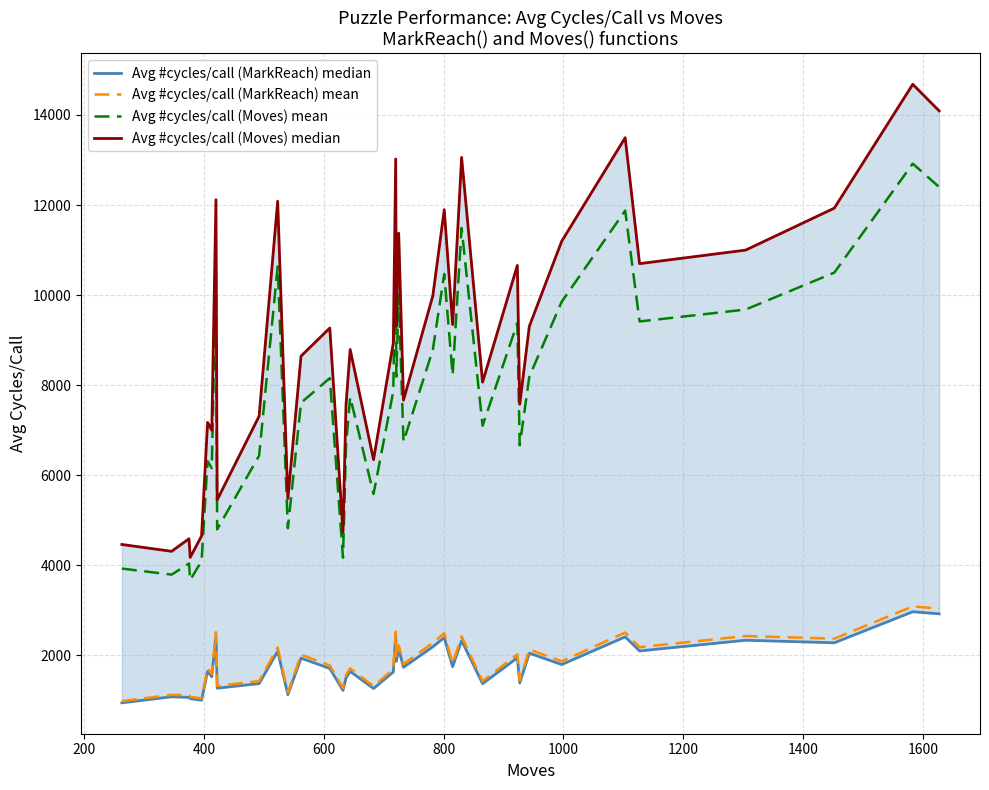

Reading left to right, extract all data points from this chart.

Avg #cycles/call (MarkReach) median: 947.6	1081.5	1068.4	1041.4	1004.9	1646.3	1525.4	2418.2	1272.1	1373.9	2090.0	1128.9	1938.7	1710.2	1221.4	1498.1	1644.1	1265.5	1632.2	2429.2	1871.3	2140.4	1736.9	2191.8	2395.4	1749.3	2329.7	1371.9	1946.1	1388.2	2049.5	1796.4	2411.5	2099.2	2336.6	2280.3	2969.7	2922.9
Avg #cycles/call (MarkReach) mean: 985.5	1124.8	1111.1	1083.0	1045.1	1712.2	1586.4	2514.9	1323.0	1428.9	2173.6	1174.0	2016.2	1778.6	1270.3	1558.0	1709.9	1316.1	1697.5	2526.4	1946.2	2226.0	1806.4	2279.4	2491.2	1819.2	2422.9	1426.8	2024.0	1443.7	2131.5	1868.2	2507.9	2183.2	2430.1	2371.5	3088.5	3039.8
Avg #cycles/call (Moves) mean: 3927.3	3793.8	4038.9	3675.1	4093.4	6312.7	6158.2	10664.1	4797.7	6434.4	10633.5	4823.5	7608.6	8156.1	4169.0	6643.7	7736.7	5584.2	7864.8	11458.9	8190.3	10009.9	6746.7	8788.4	10468.4	8224.9	11490.5	7099.2	9379.4	6666.3	8188.9	9851.0	11875.1	9414.3	9678.9	10498.7	12918.5	12399.8
Avg #cycles/call (Moves) median: 4462.8	4311.1	4589.6	4176.3	4651.6	7173.5	6998.0	12118.3	5452.0	7311.9	12083.5	5481.2	8646.2	9268.3	4737.5	7549.7	8791.7	6345.7	8937.2	13021.5	9307.1	11374.9	7666.7	9986.9	11895.9	9346.5	13057.4	8067.3	10658.4	7575.4	9305.6	11194.3	13494.5	10698.1	10998.8	11930.4	14680.1	14090.6